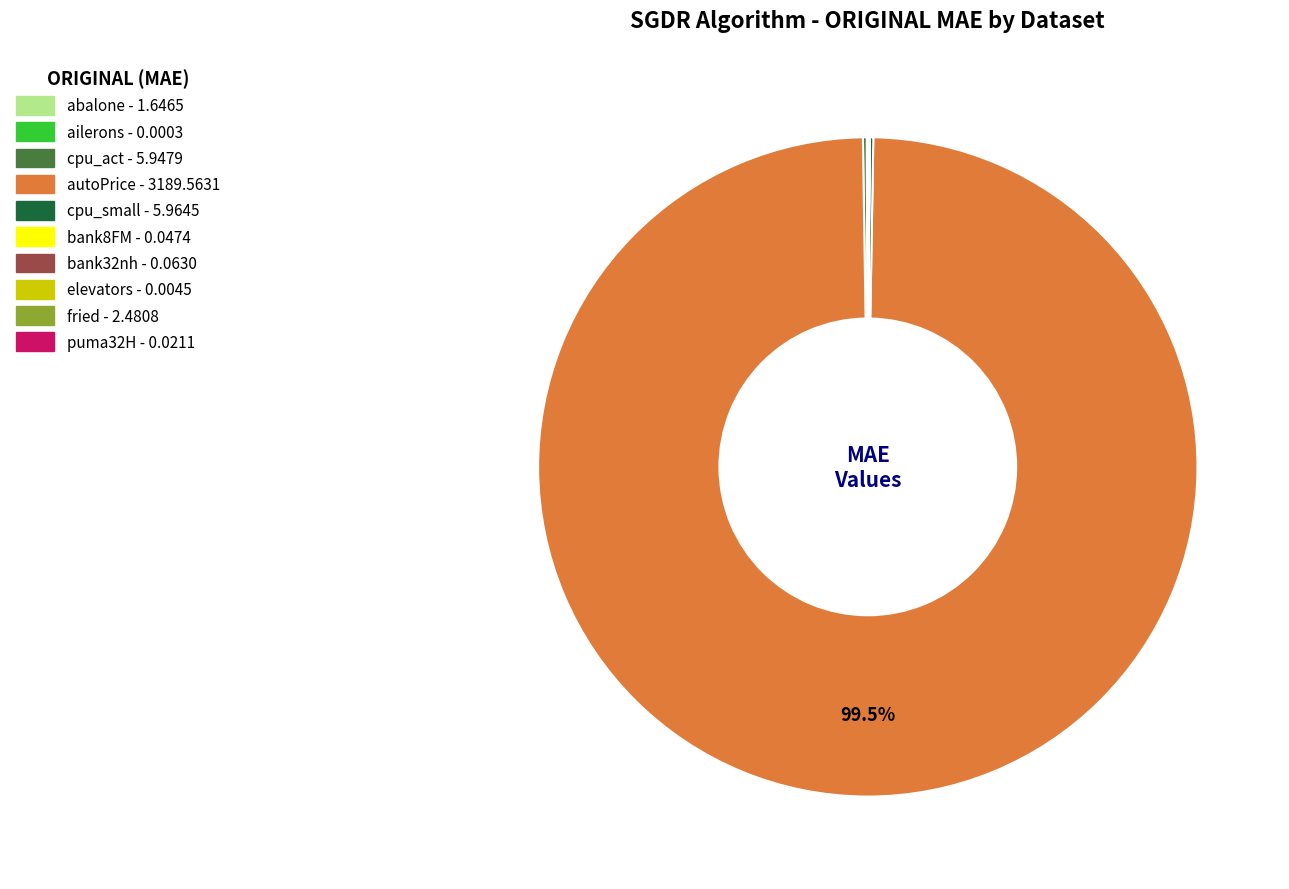

Which slice is the largest?

autoPrice